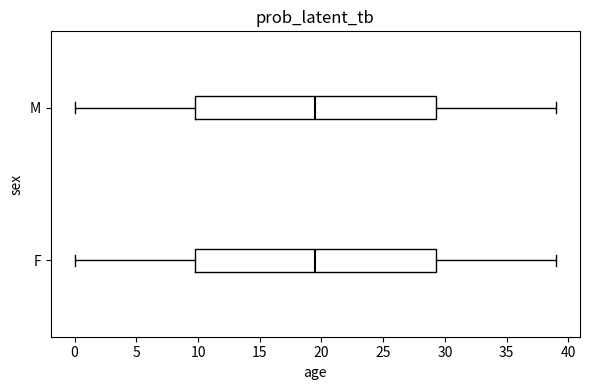

Reading bottom to top, transcribe this box plot: for each box, give where its median line is, the range the box spans, and where its two whiskers end, as read against the x-axis. The values are not printed on the chart, so give them approximately, as read against the axis.

F: median 19.5, box 10.0 to 29.5, whiskers 0.0 to 39.0
M: median 19.5, box 10.0 to 29.5, whiskers 0.0 to 39.0